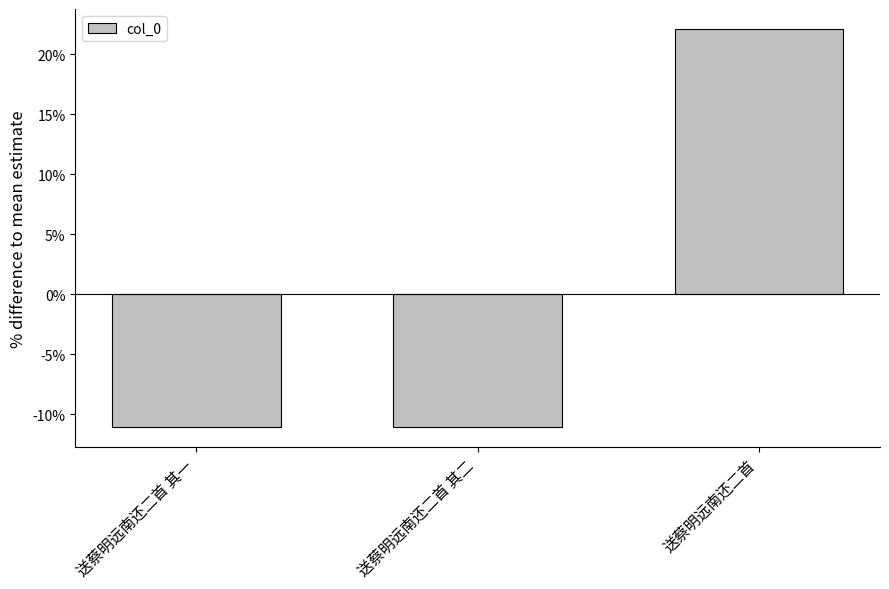

Where does the data first go above -11?

送蔡明远南还二首